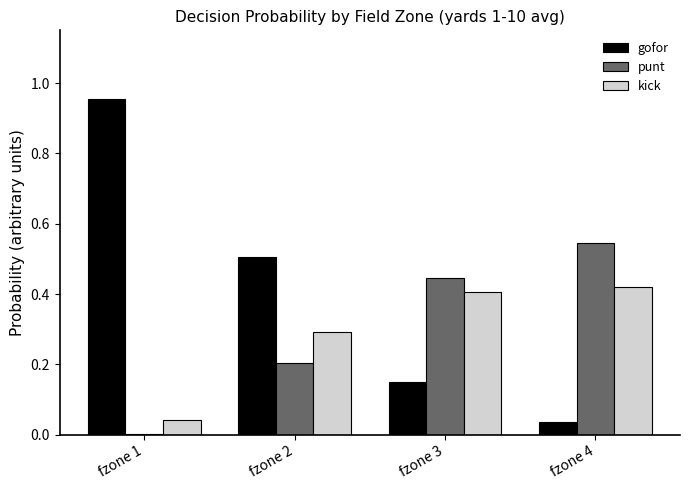

How many groups of bars are there?

4